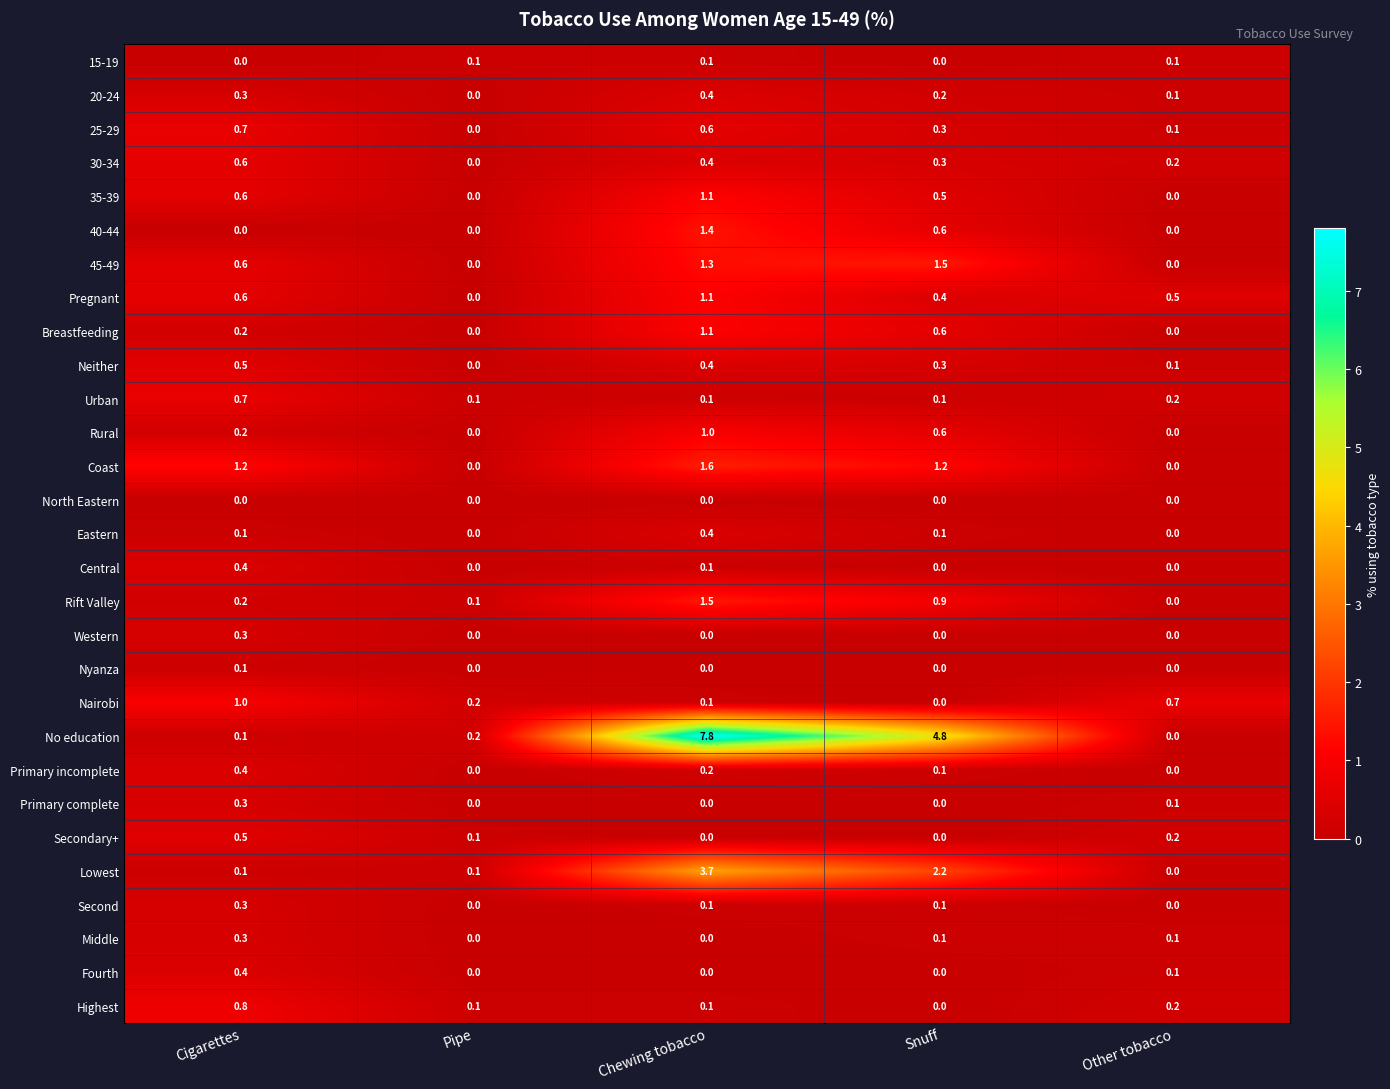

What is the total value across all series at Other tobacco?

2.7